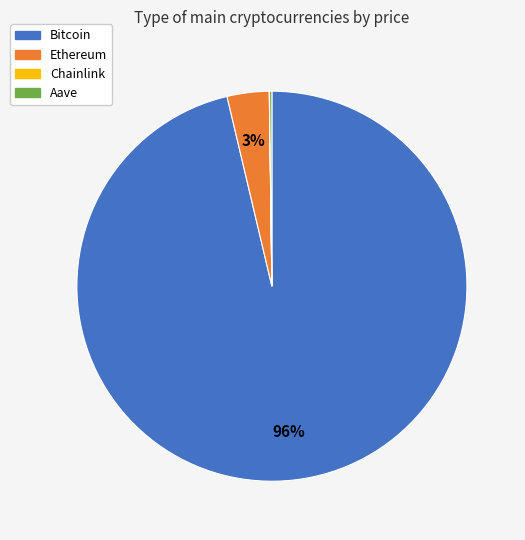

Between Ethereum and Bitcoin, which is larger?

Bitcoin